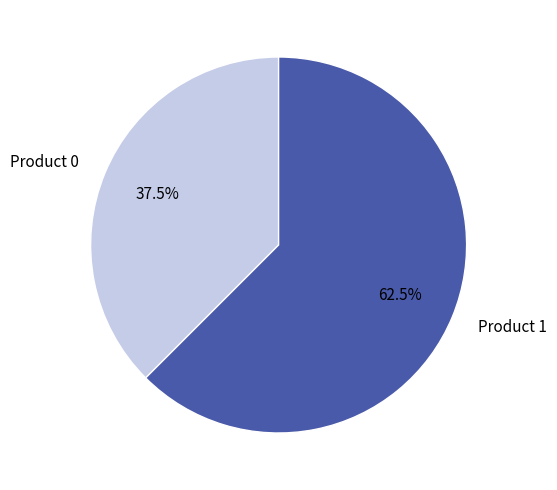

What portion of the pie excludes Product 1?

37.5%